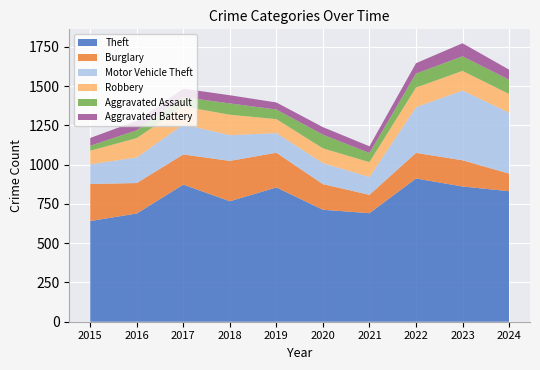

Reading left to right, extract all data points from this chart.

Theft: 641	689	873	767	855	713	691	912	861	831
Burglary: 236	194	192	257	221	163	117	163	167	112
Motor Vehicle Theft: 125	163	191	164	125	134	113	291	444	388
Robbery: 87	123	115	130	89	94	95	125	125	119
Aggravated Assault: 31	50	59	72	61	87	58	89	93	91
Aggravated Battery: 50	60	54	52	45	48	43	66	83	64